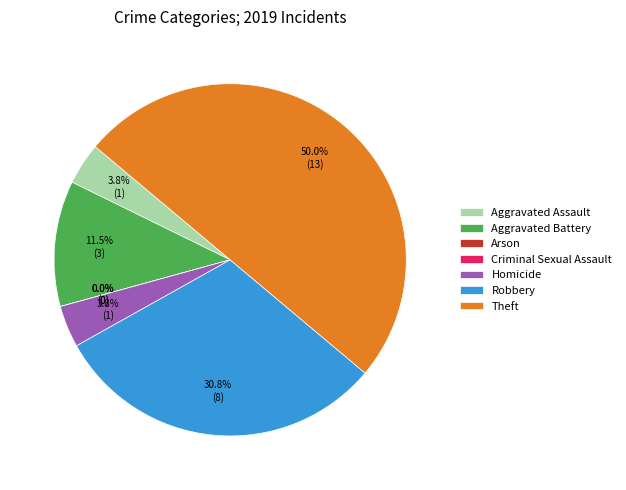

Which slice is the largest?

Theft